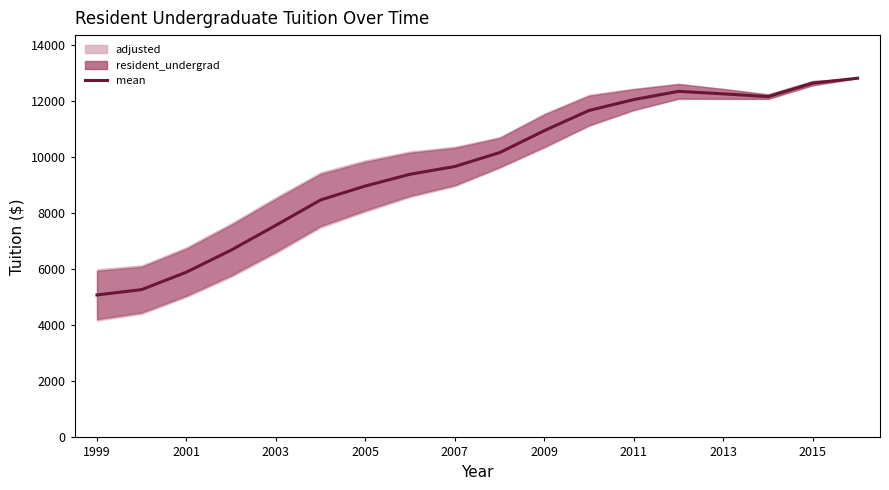

Is it true that the value at 2013 is 19079.0?

False